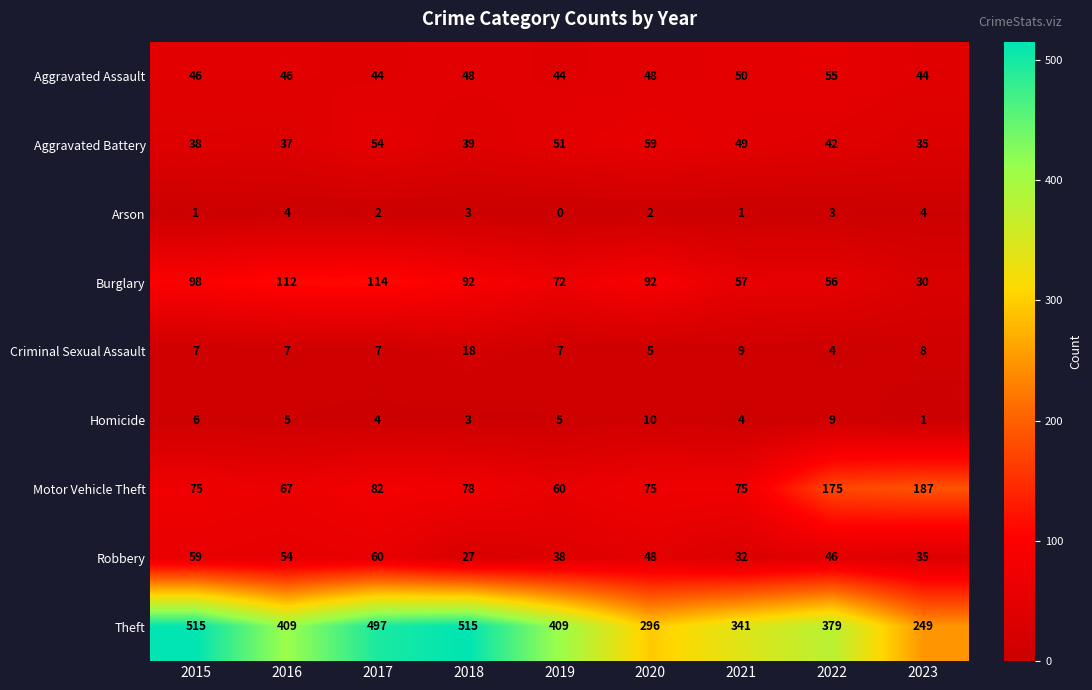

Which series has the largest total across all categories?

Theft